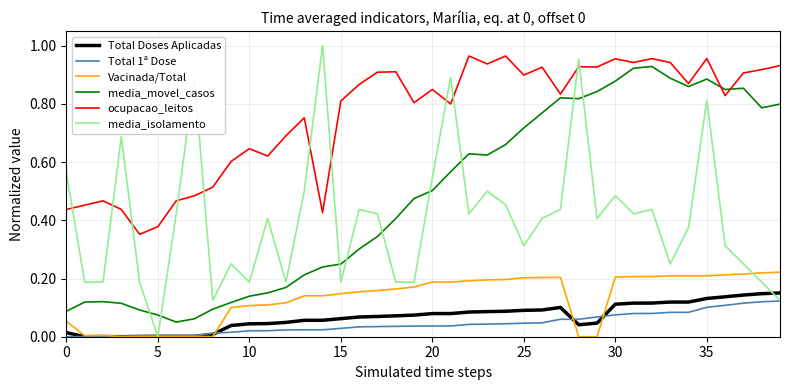

Which series has the largest total across all categories?

ocupacao_leitos